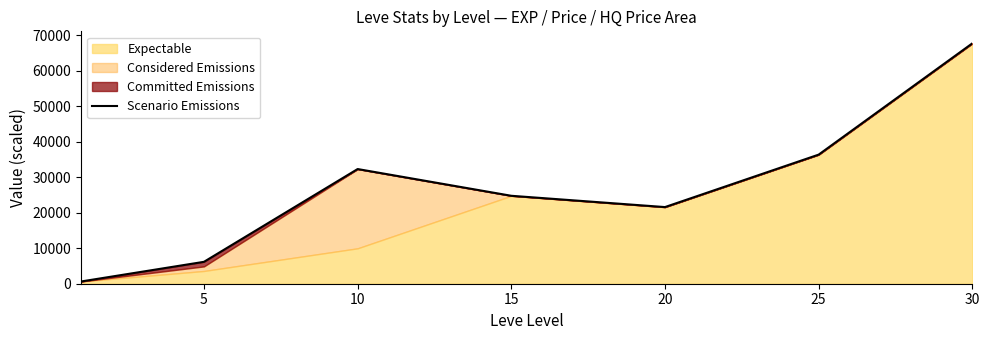

The chart shows a value of 2082.1 at 5. True or false?

False